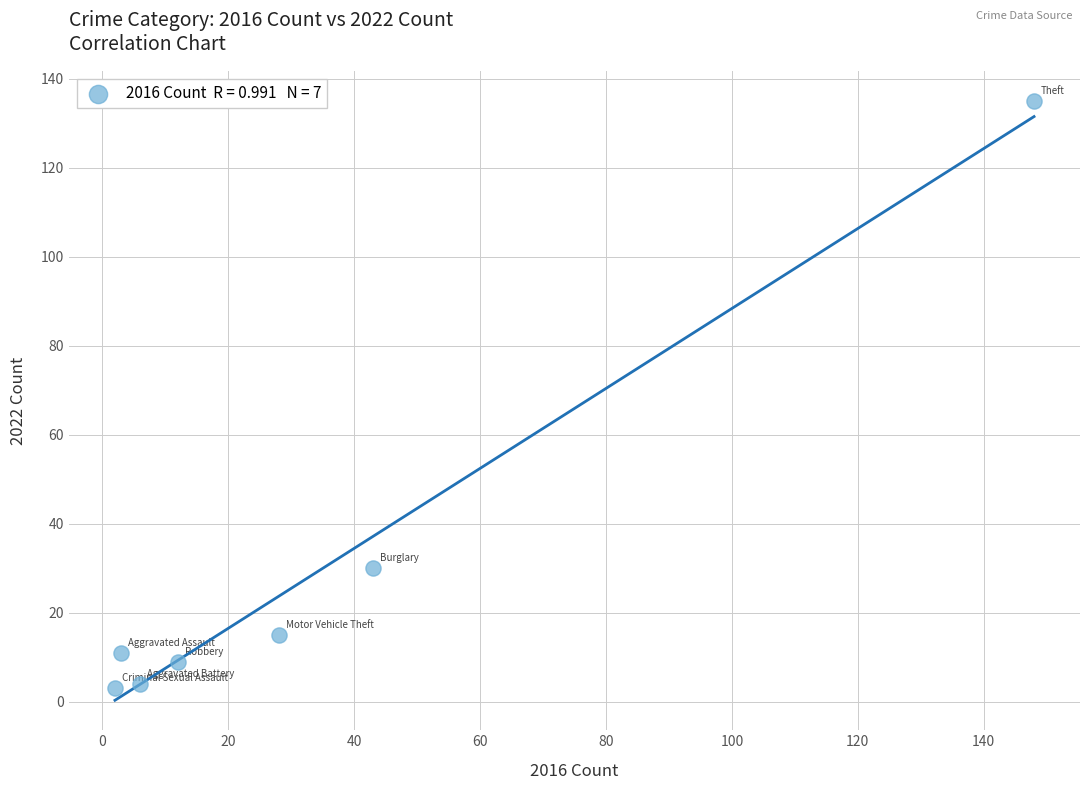

What is the range of X values (max minus min)?

146